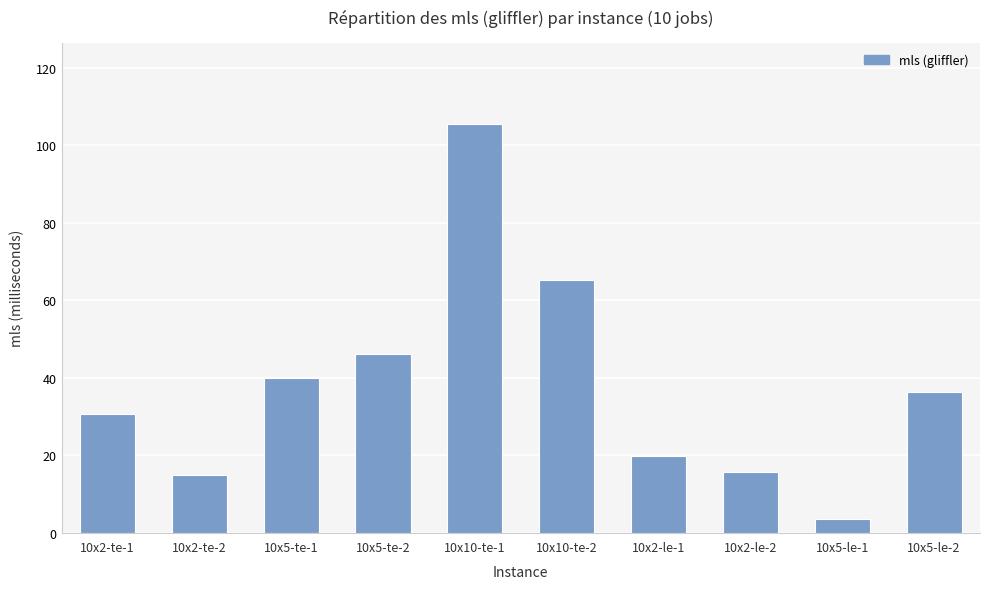

Reading right to left, list all the values displayed in this chart.

10x5-le-2=36.4	10x5-le-1=3.5	10x2-le-2=15.7	10x2-le-1=19.6	10x10-te-2=65.1	10x10-te-1=105.4	10x5-te-2=46.0	10x5-te-1=40.0	10x2-te-2=14.8	10x2-te-1=30.5